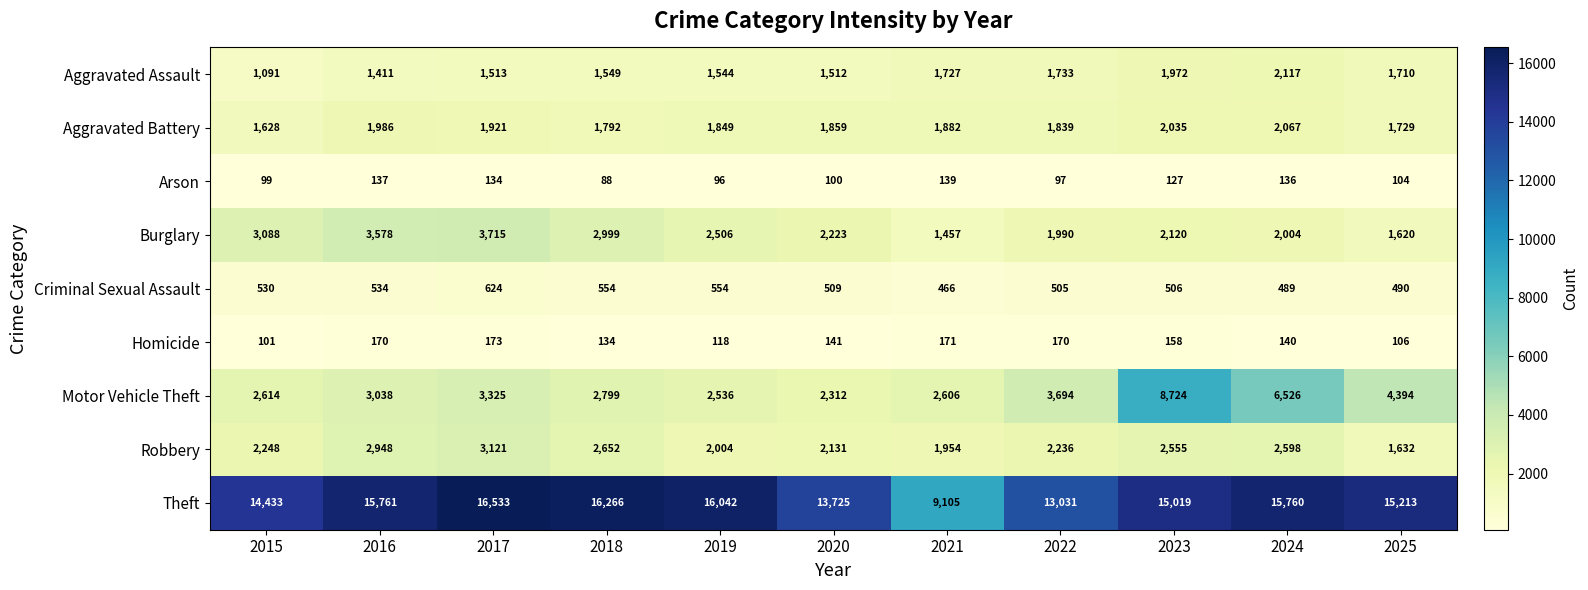

List the series in order of their peak value, lowest first.

Arson, Homicide, Criminal Sexual Assault, Aggravated Battery, Aggravated Assault, Robbery, Burglary, Motor Vehicle Theft, Theft